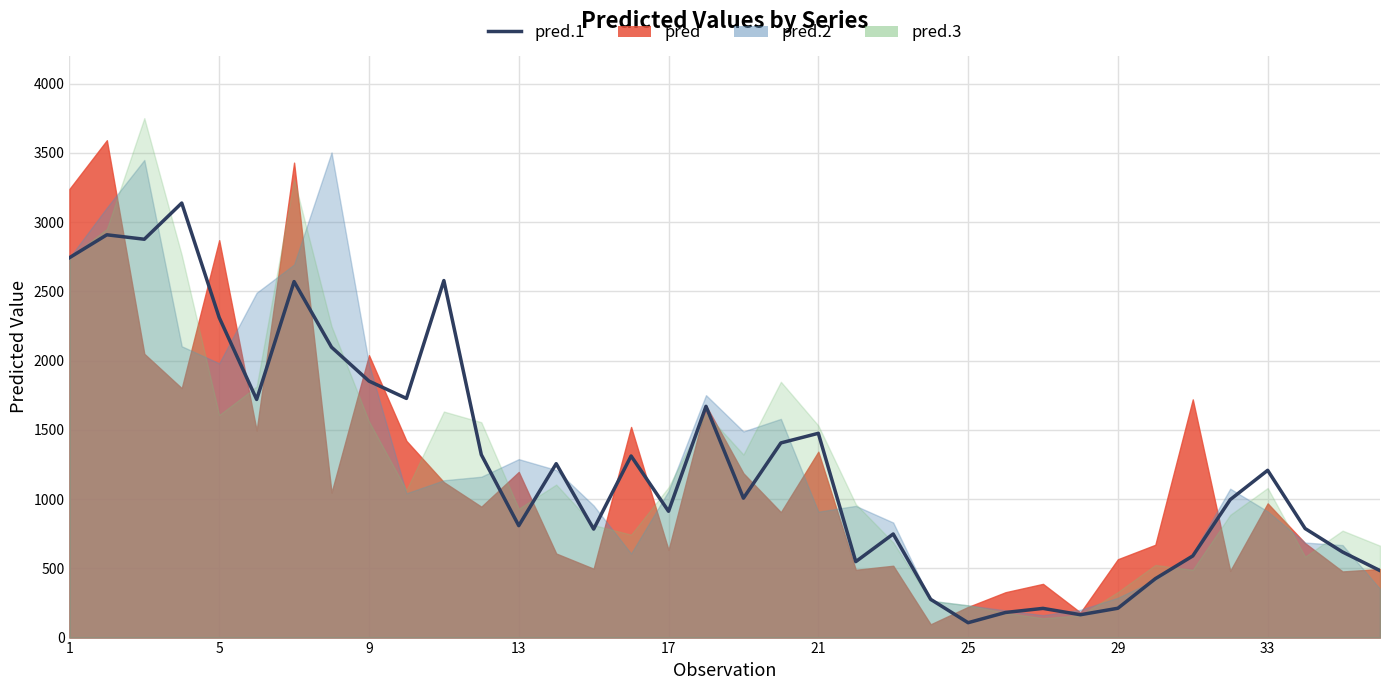

Does the chart display data point markers on the line(s)?

No